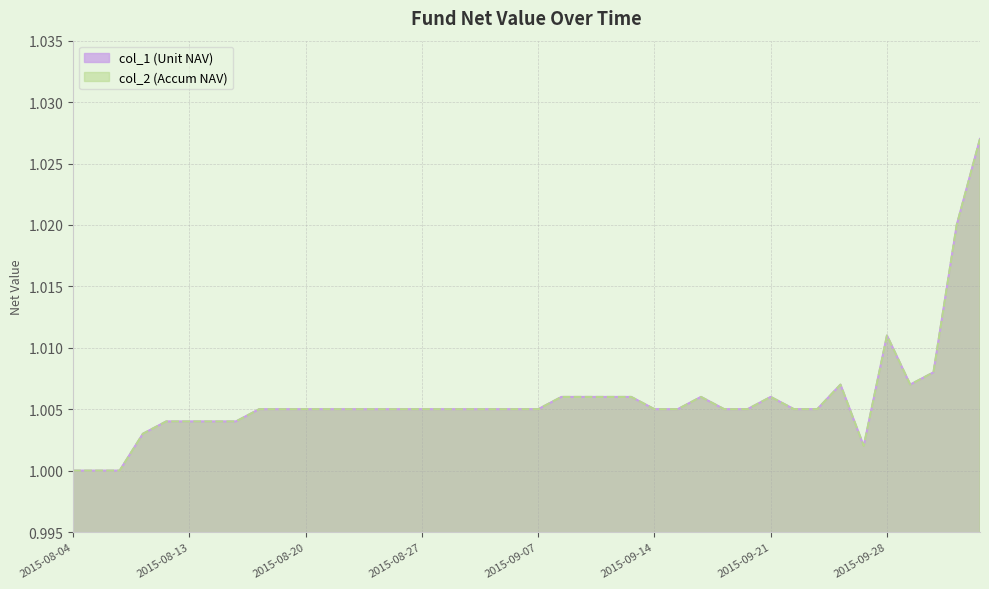

What are all the series names shown in the legend?

col_1, col_2